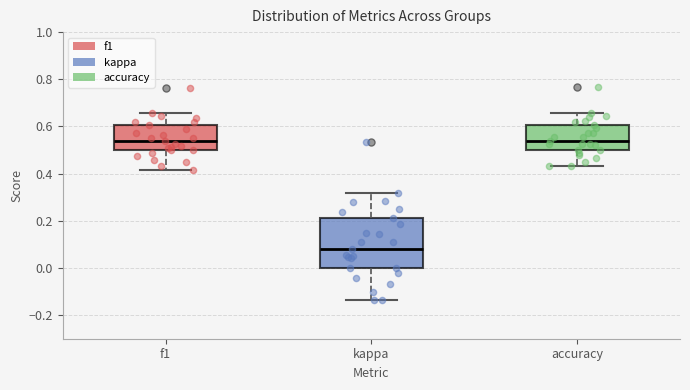

Where does the upper whisker of the box for accuracy end on the y-axis? The values are not printed on the chart, so give them approximately, as read against the axis.

0.66